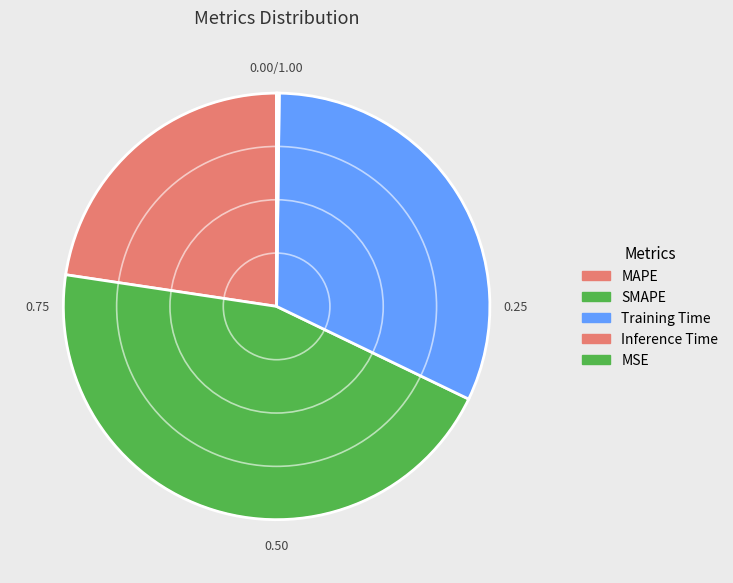

Rank the categories by value from highest to lowest.

SMAPE, Training Time, MAPE, Inference Time, MSE